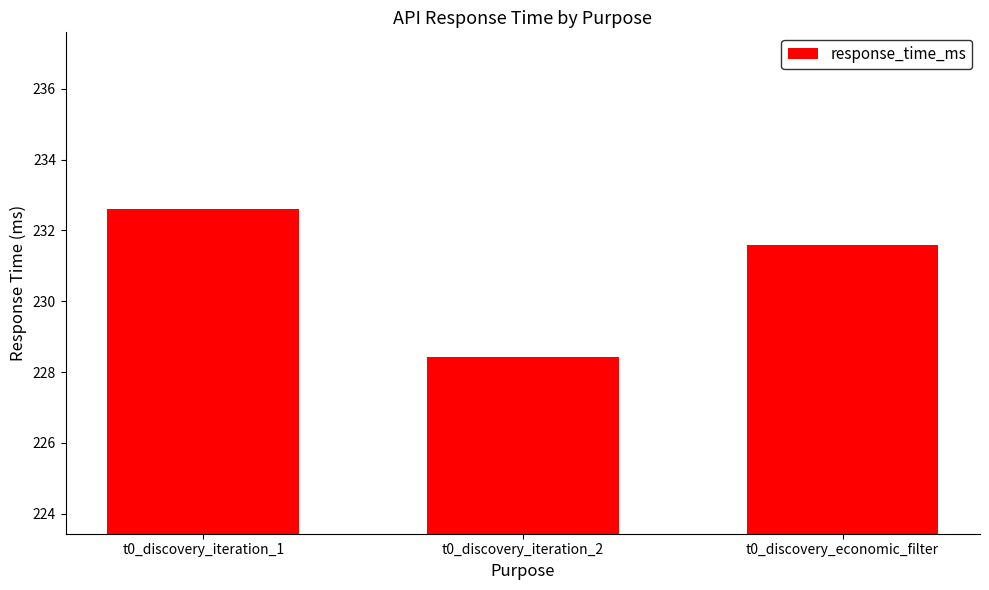

Read the value at t0_discovery_iteration_2.

228.4